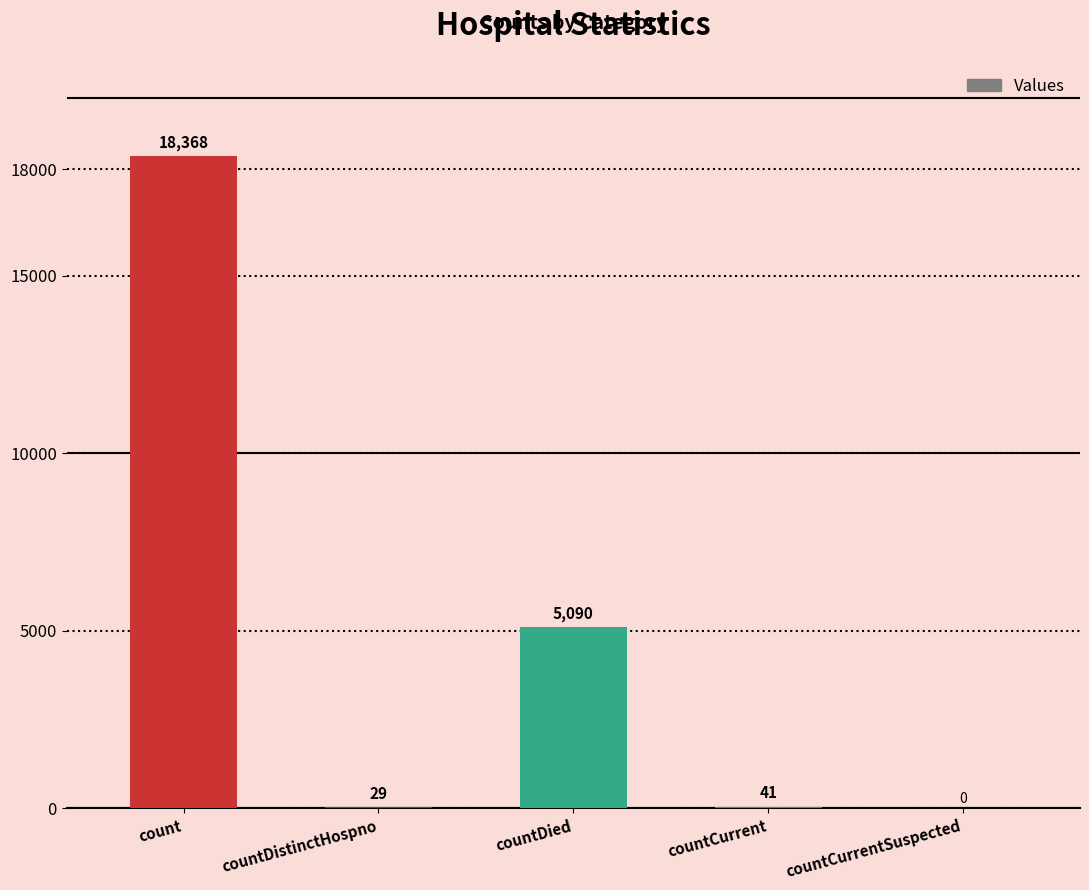

True or false: the data shows 6414 at count.

False